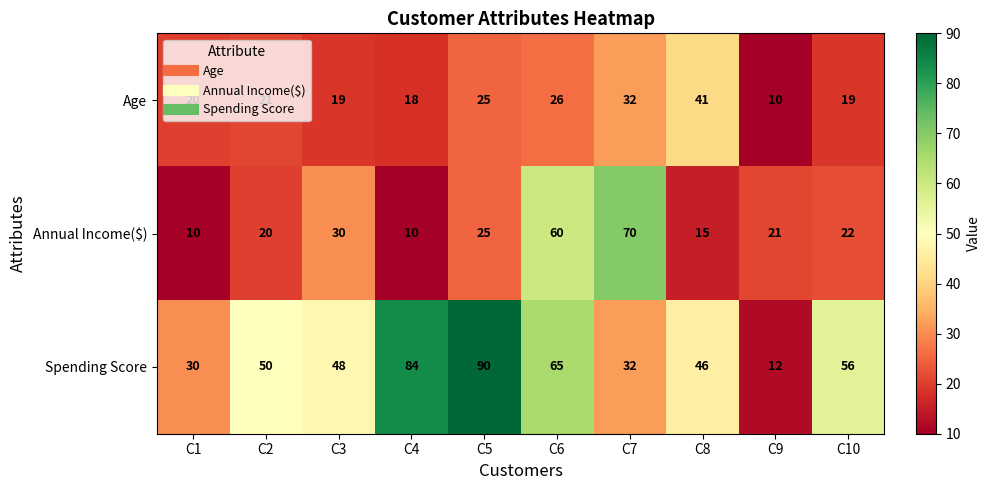

Count the number of data series in this chart.

3